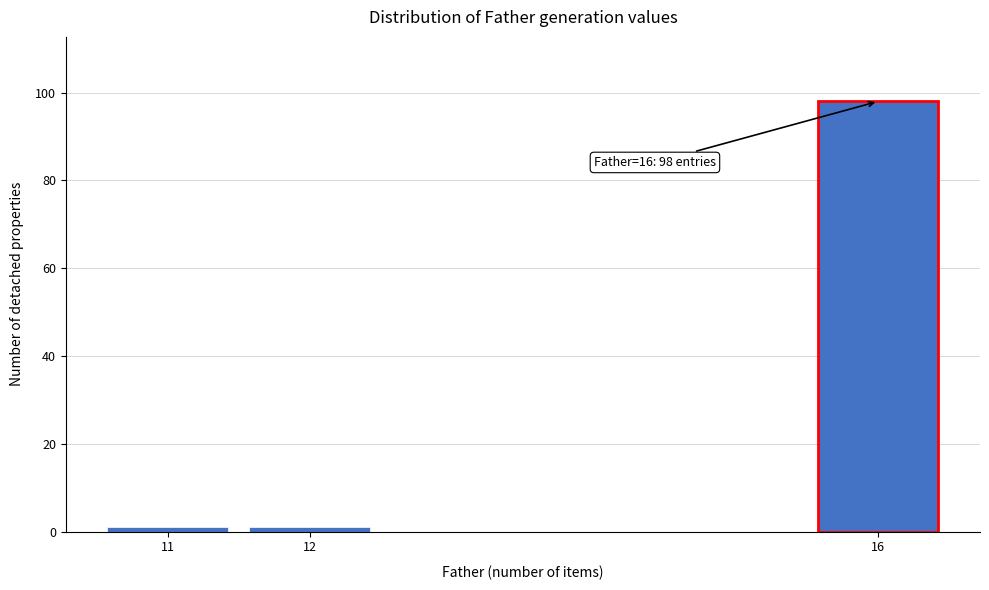

Reading right to left, transcribe all the data shown in this chart.

16=98	12=1	11=1